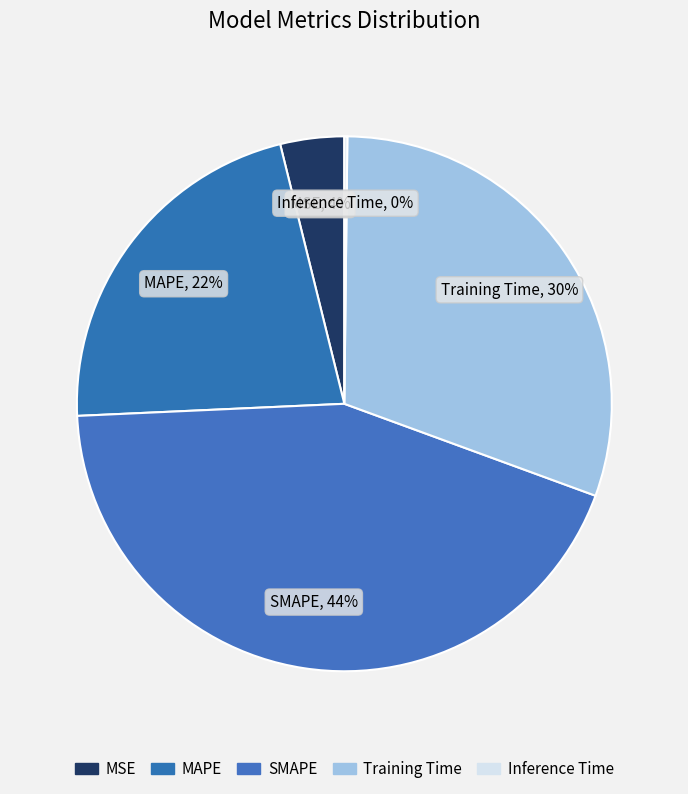

Combined, do MAPE and SMAPE account for over 50%?

Yes